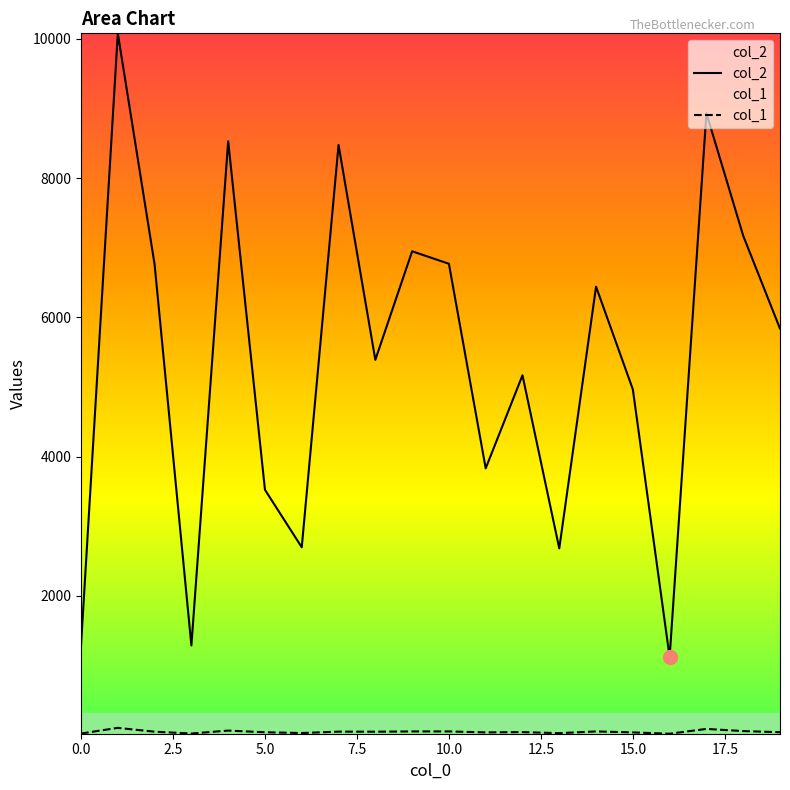

How many lines are shown in the chart?

2